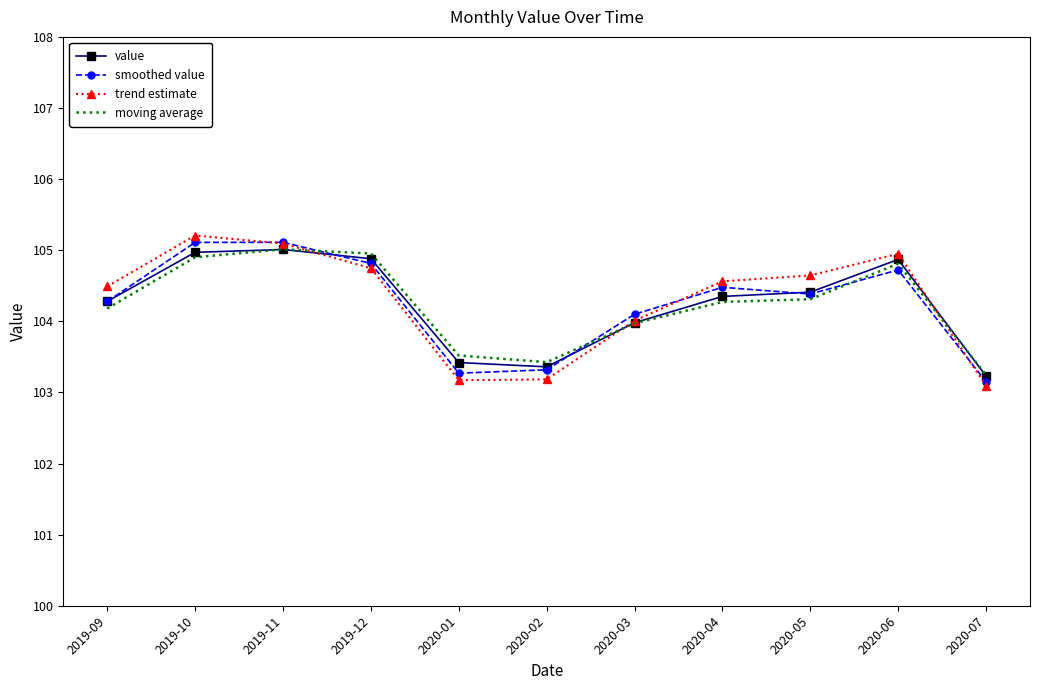

What is the minimum value shown in the chart?

103.1